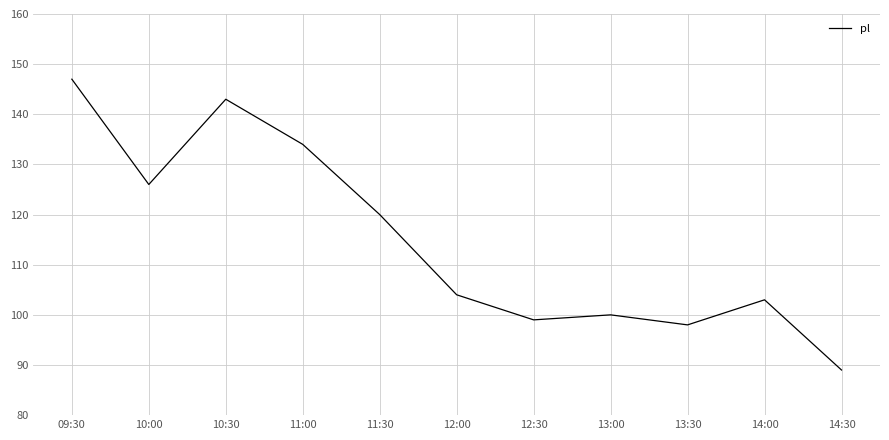

What position from the left is 14:30?

11